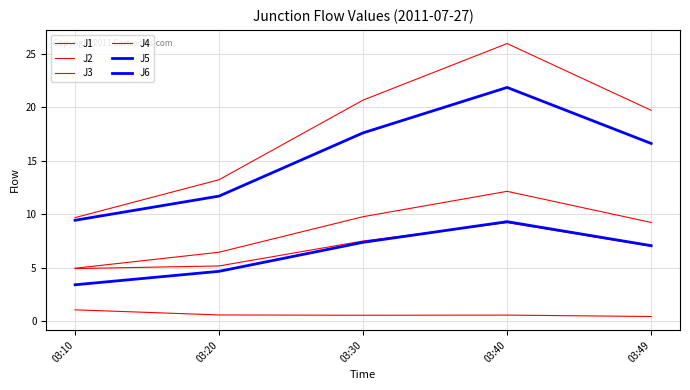

Does the chart display data point markers on the line(s)?

No